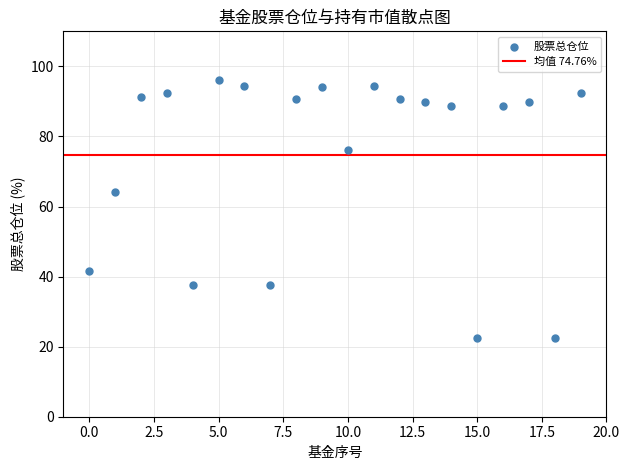

What is the range of Y values (max minus min)?

73.7